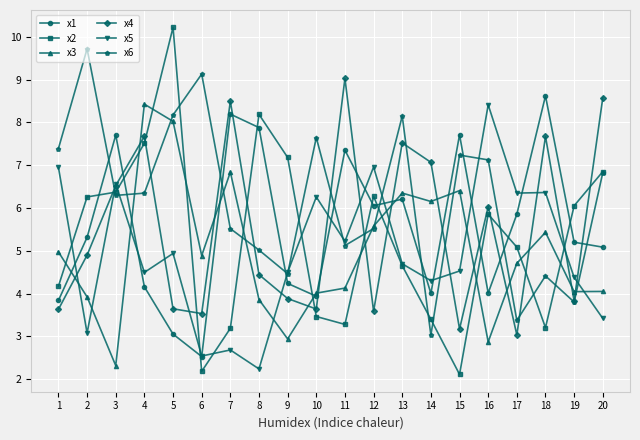

How many lines are shown in the chart?

6